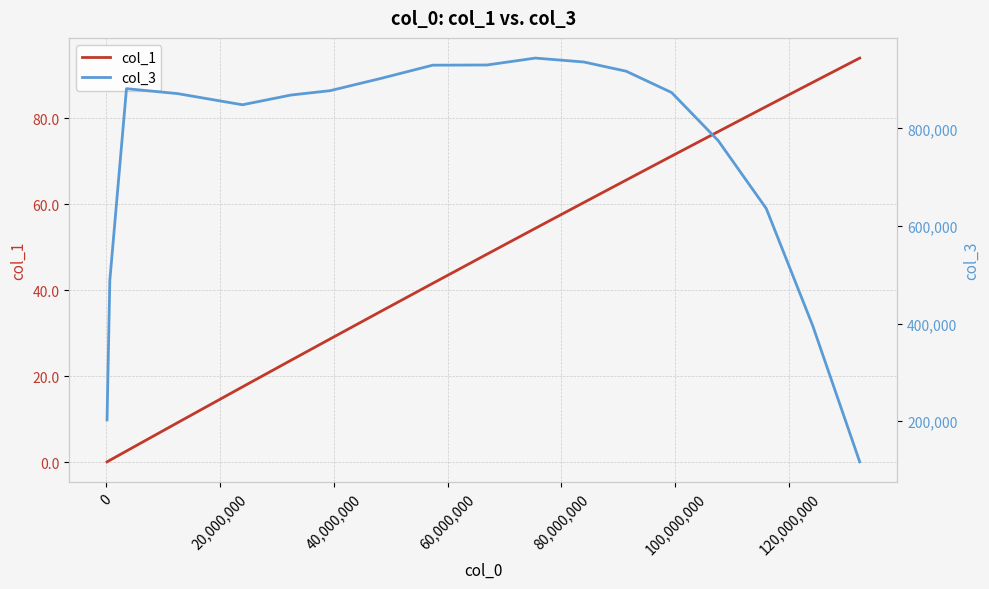

Is the value of col_1 at 14 greater than the value of col_3 at 120,000,000?

No